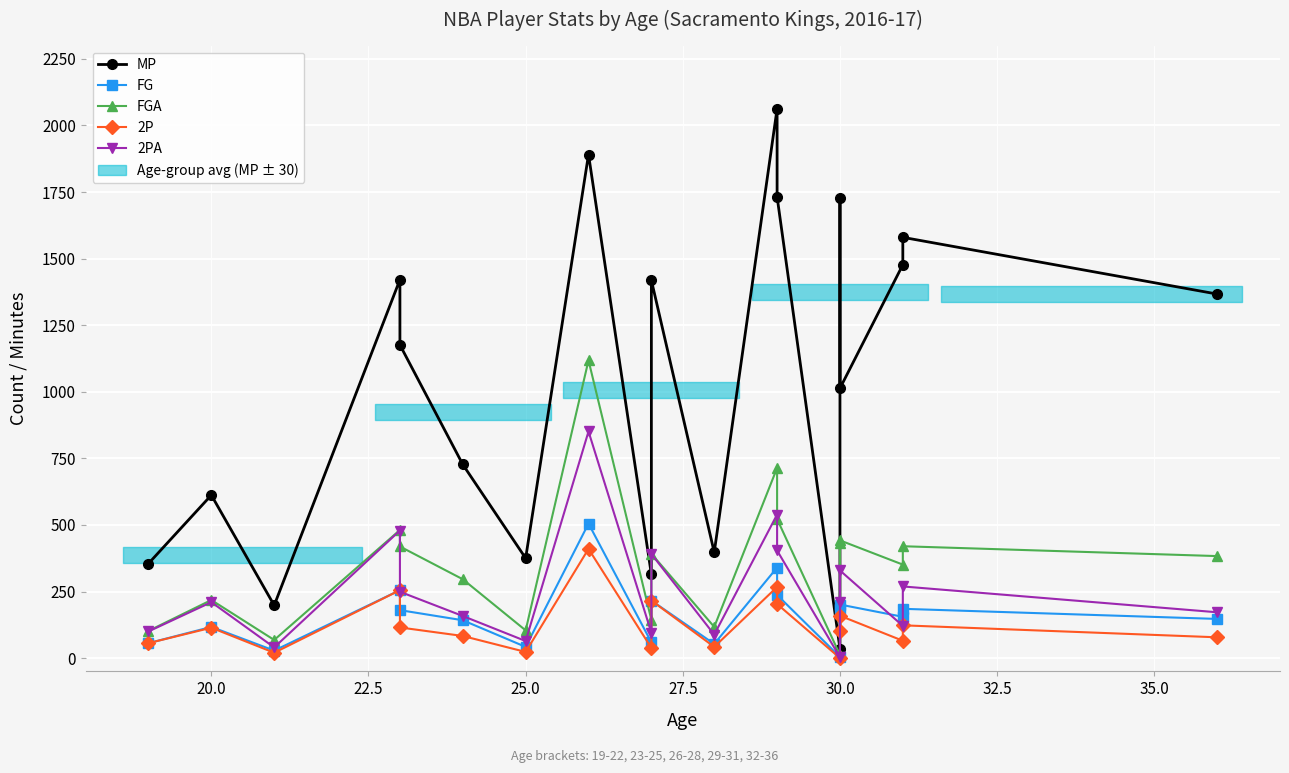

Reading left to right, transcribe all the data shown in this chart.

MP: 355	612	198	1421	1176	727	375	1891	314	1419	397	2063	1732	35	1728	1013	1477	1580	1367
FG: 56	117	28	255	180	142	42	505	59	216	53	340	237	4	183	201	155	185	147
FGA: 102	218	68	481	419	296	104	1118	143	392	117	714	522	12	432	442	351	420	383
2P: 56	114	20	255	115	83	23	410	38	216	42	267	203	0	101	159	65	123	78
2PA: 100	210	40	479	249	158	64	851	95	391	88	539	404	3	212	329	121	269	172